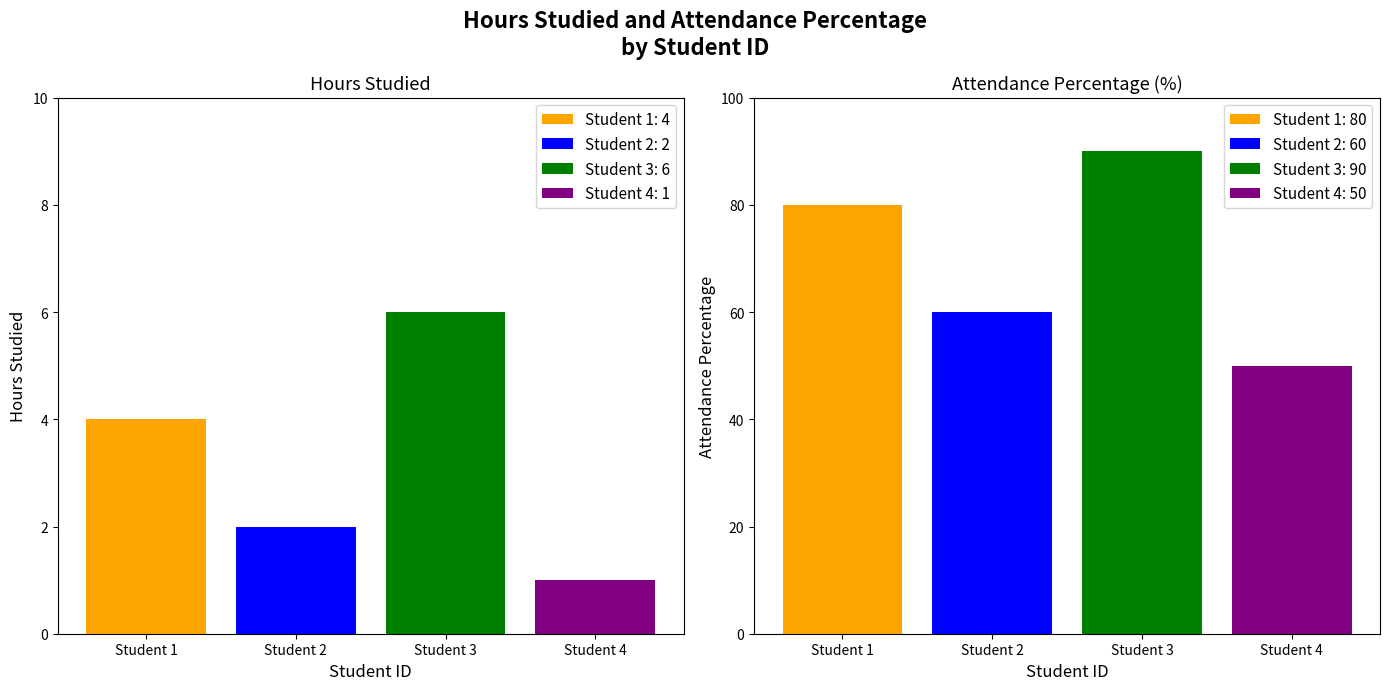

What is the value of the hours_studied bar at the 2nd from the left?

2